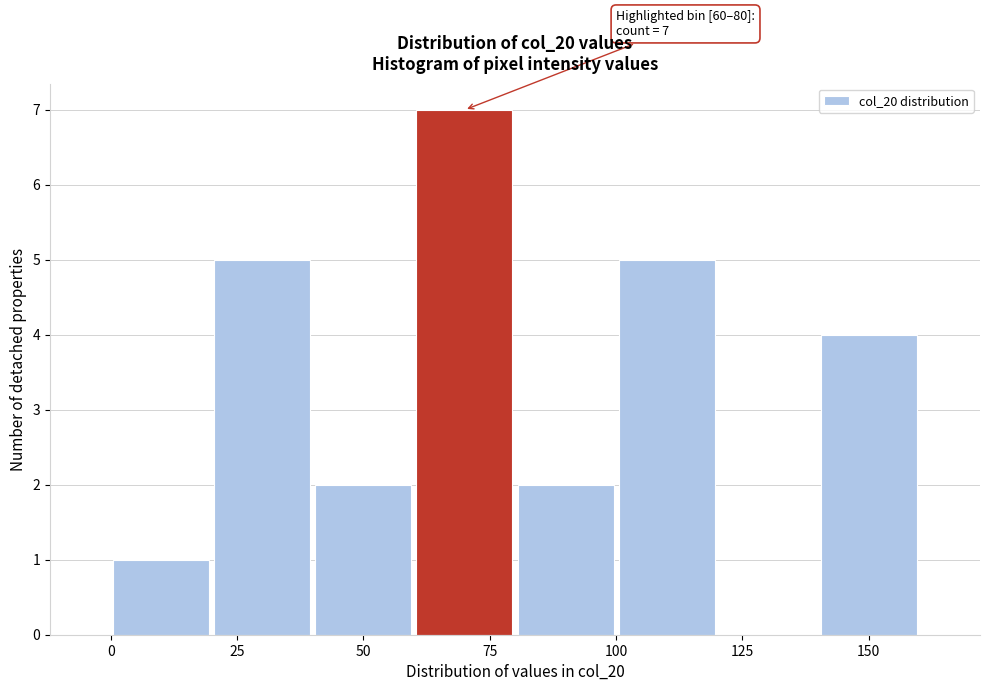

Which range on the x-axis has the tallest bar?

60 to 80